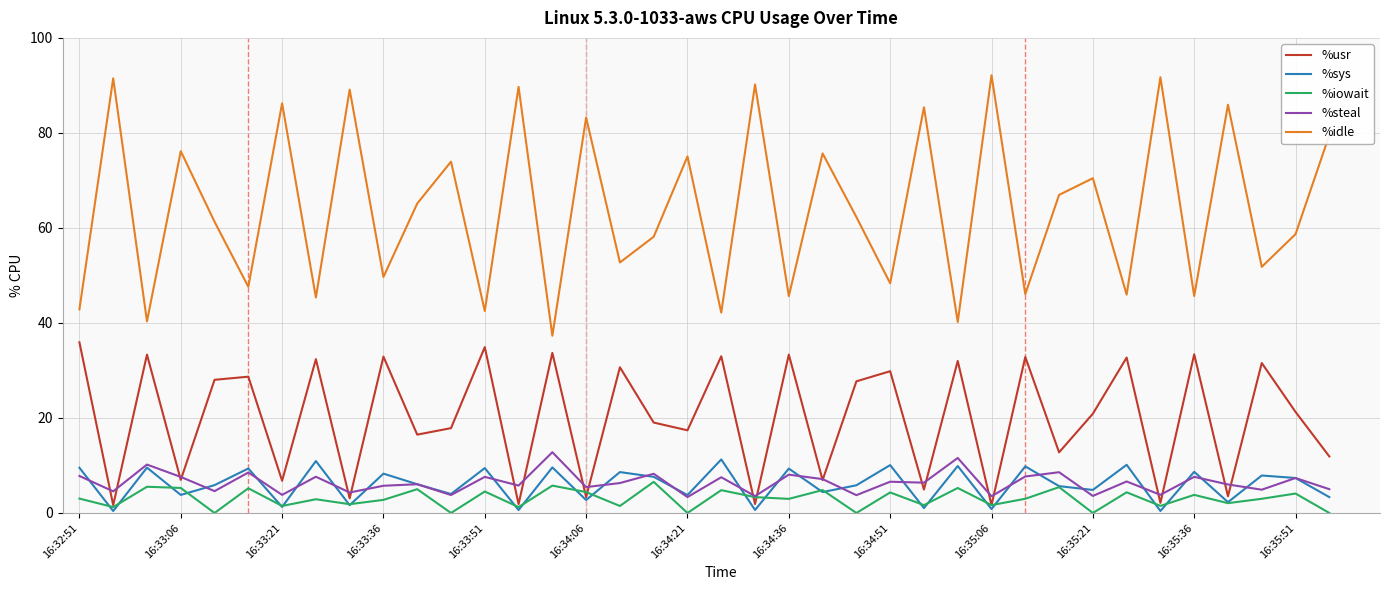

Which series has the largest range (max minus min)?

%idle